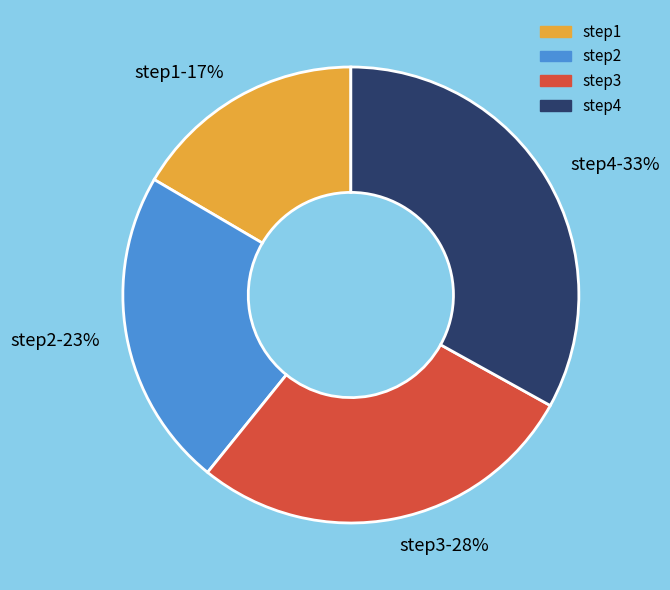

Which has a higher value, step4 or step3?

step4